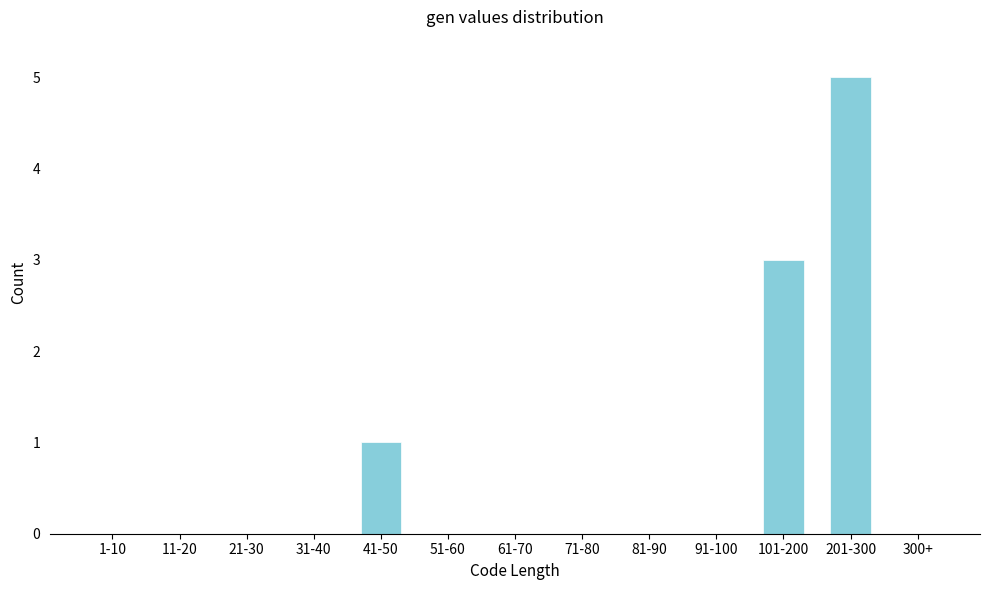

Reading right to left, extract all data points from this chart.

300+=0	201-300=5	101-200=3	91-100=0	81-90=0	71-80=0	61-70=0	51-60=0	41-50=1	31-40=0	21-30=0	11-20=0	1-10=0